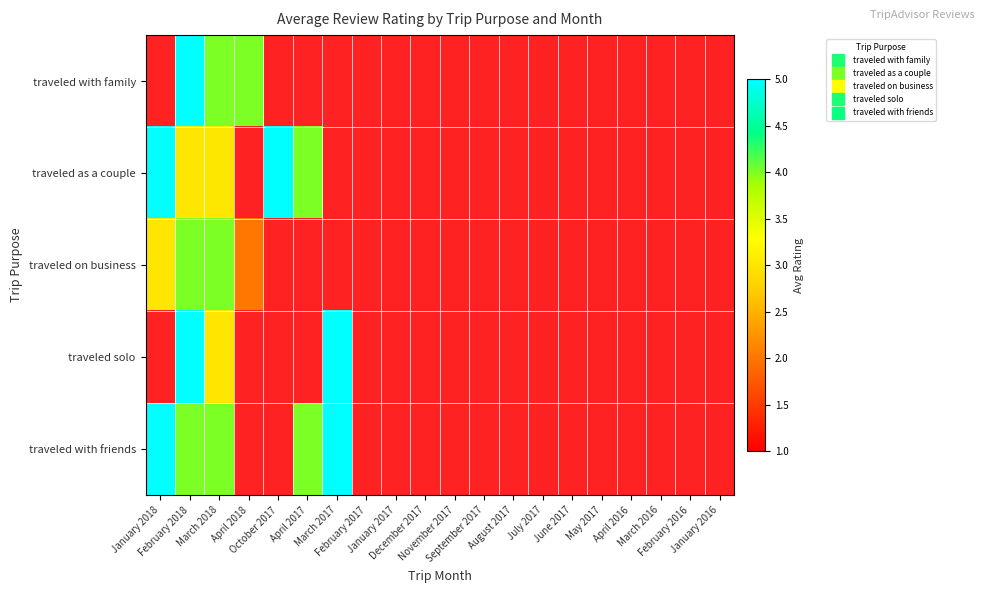

List the series in order of their overall mean, lowest first.

traveled with family, traveled as a couple, traveled on business, traveled solo, traveled with friends